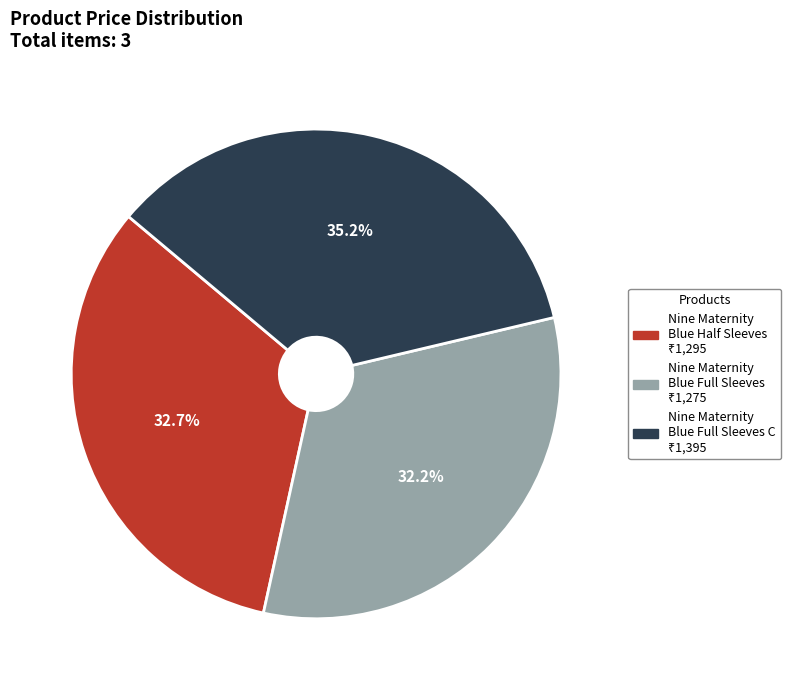

Is there any slice that represents more than half of the pie?

No